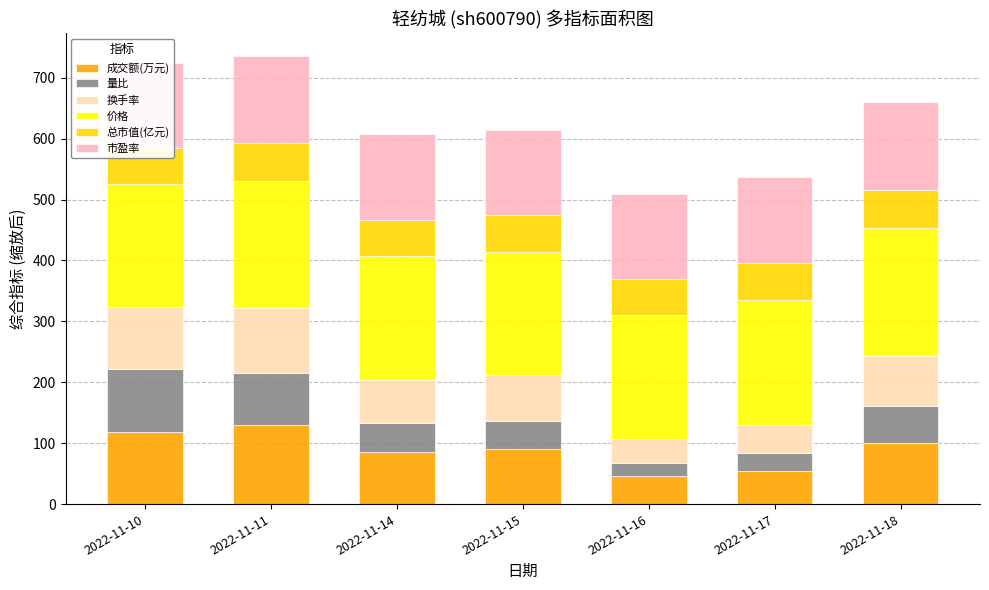

What is the total value across all series at 2022-11-15?

614.5